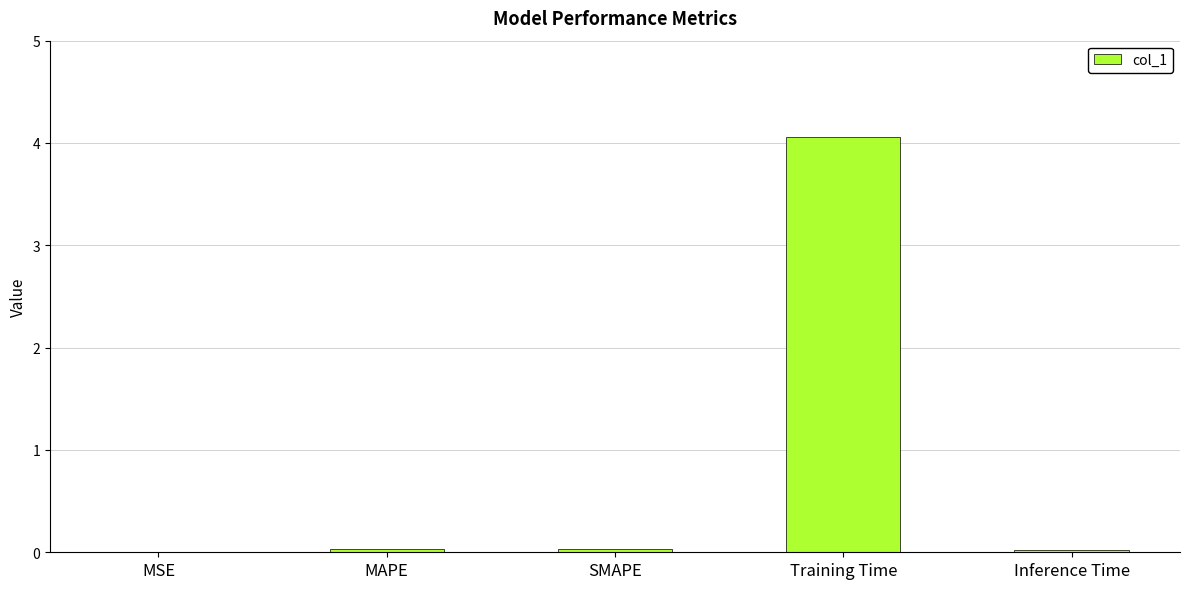

What is the sum of the values at SMAPE and Training Time?

4.1